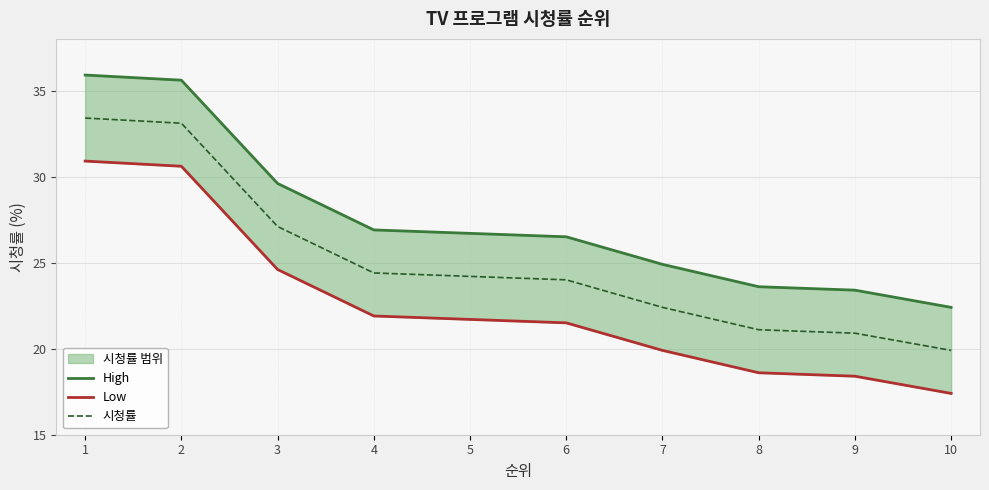

Is the value of High at 9 greater than the value of 시청률 at 10?

Yes